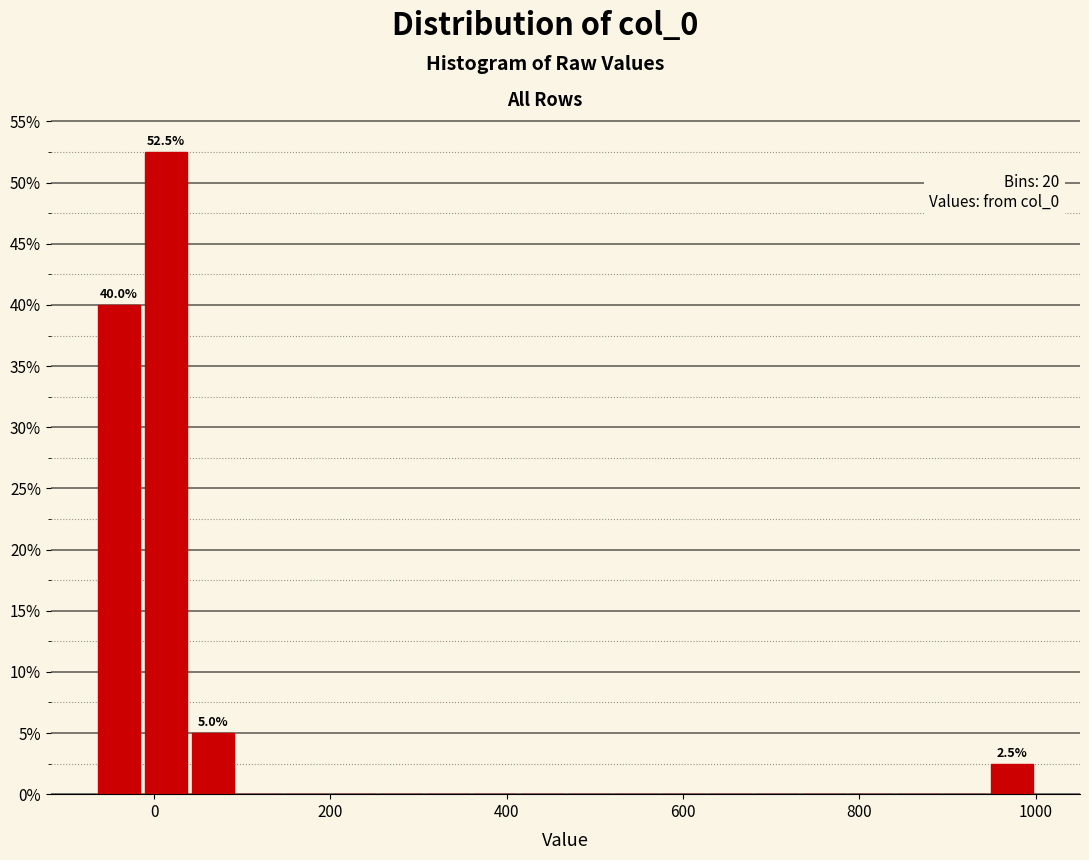

Around what value on the x-axis is the tallest bar? Give the approximate position of its centre, as read against the axis.

20